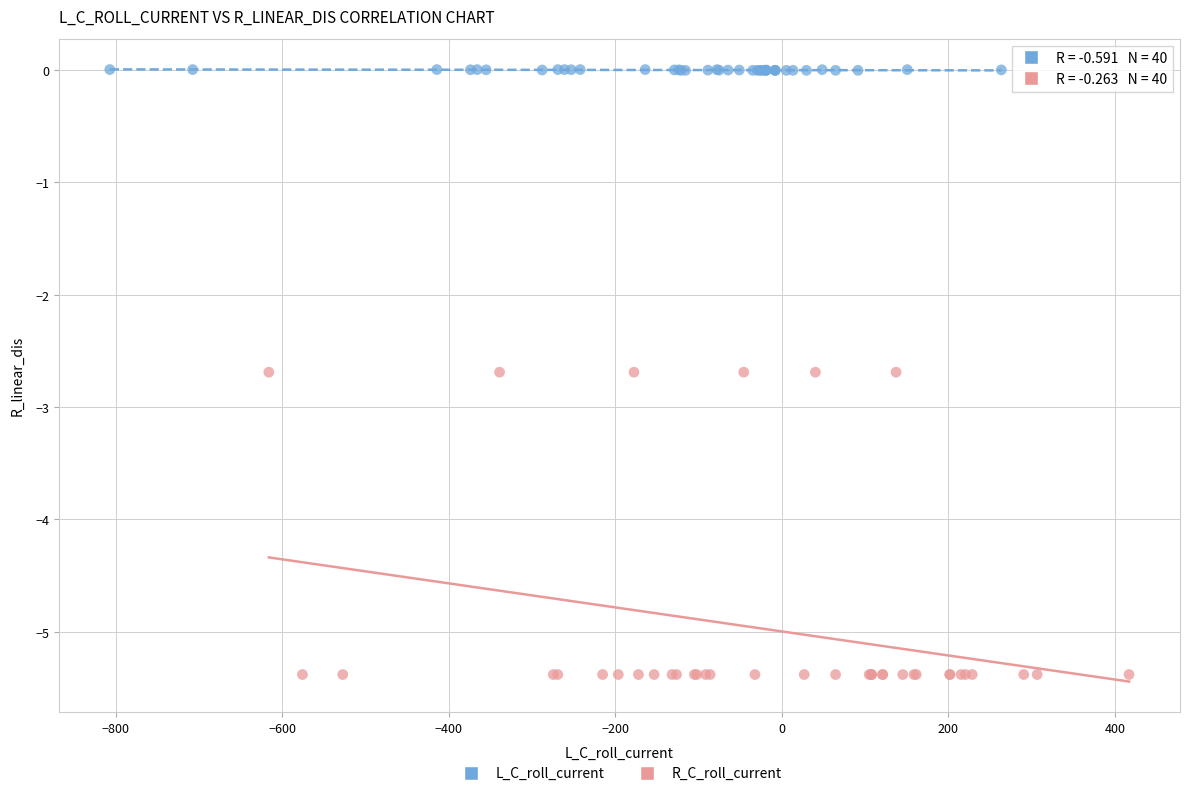

Which series contains the lowest Y value?

R_C_roll_current